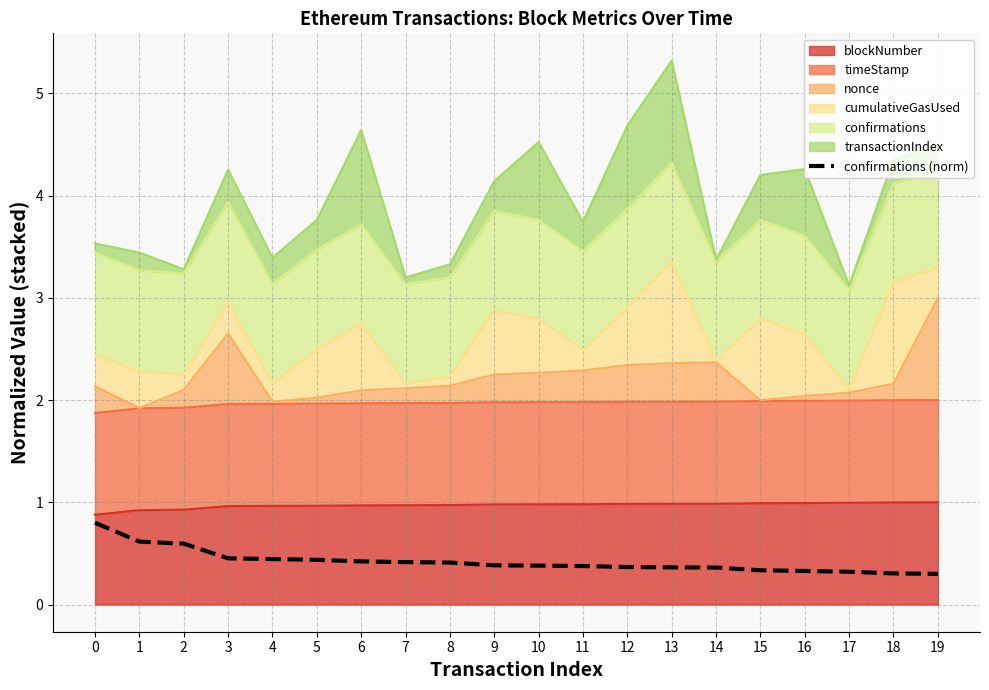

True or false: the data has more than 2 interior local peaks.

False